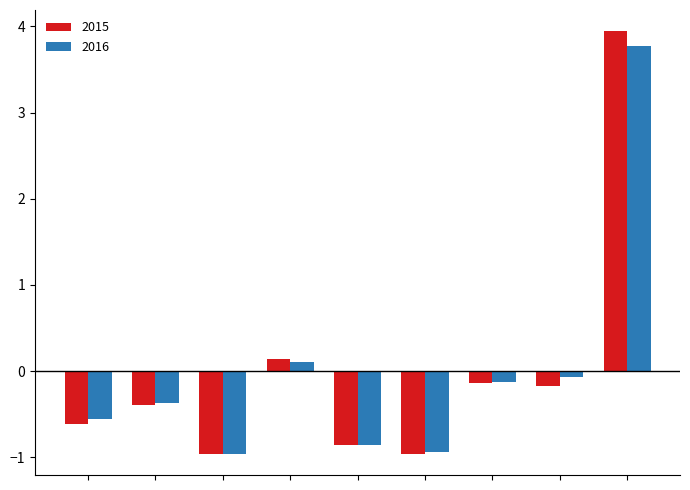

What is the difference between the second highest and second lowest values in the 2015 series?

1.1